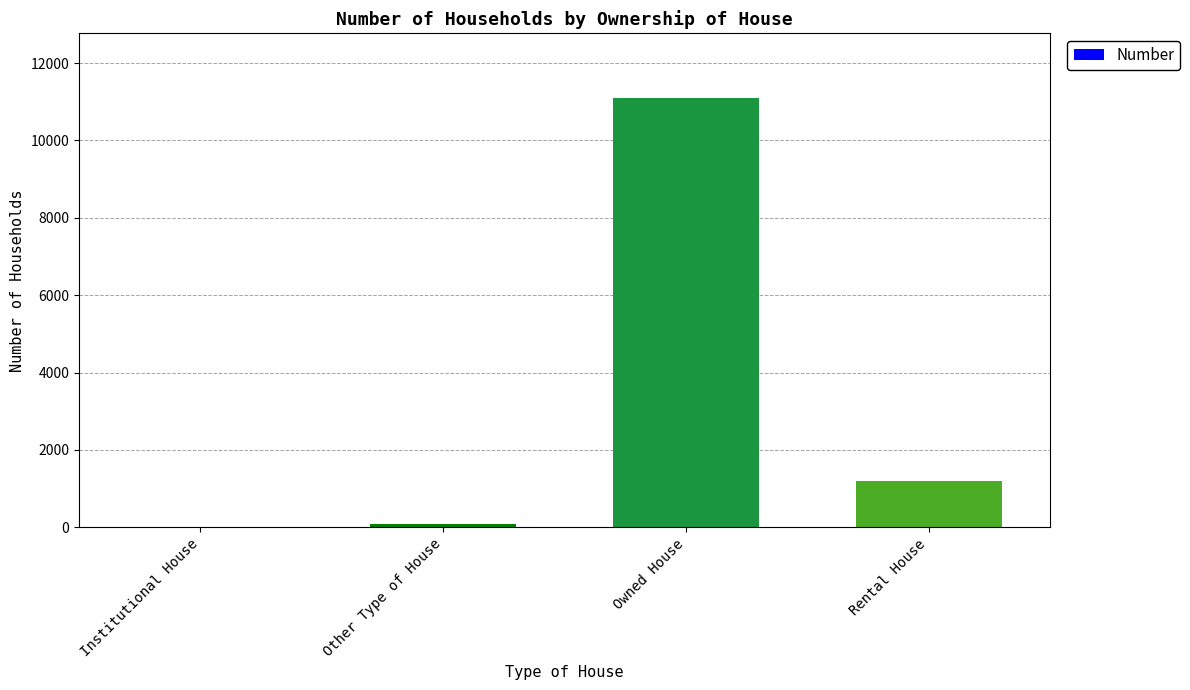

Where does the data first go above 1185?

Owned House